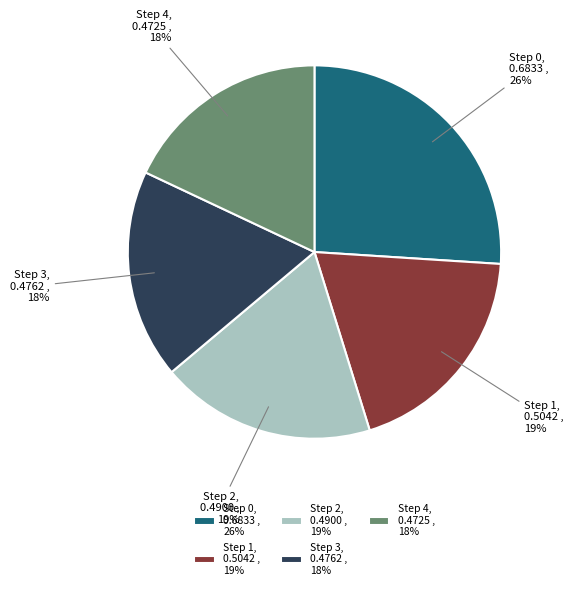

How many segments does this pie chart have?

5